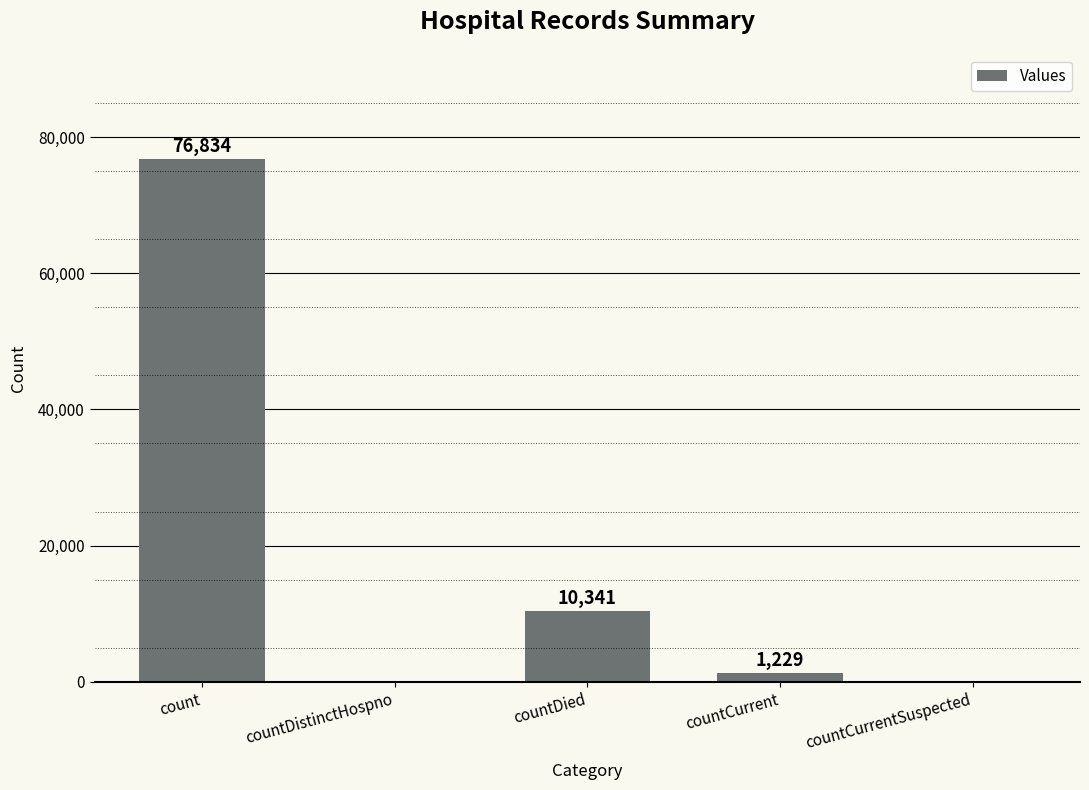

What is the maximum value shown in the chart?

76834